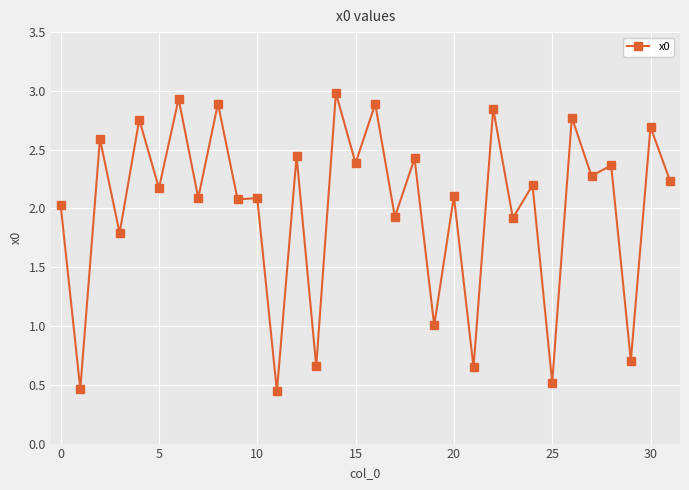

What is the value of the 4th point from the left?

1.8